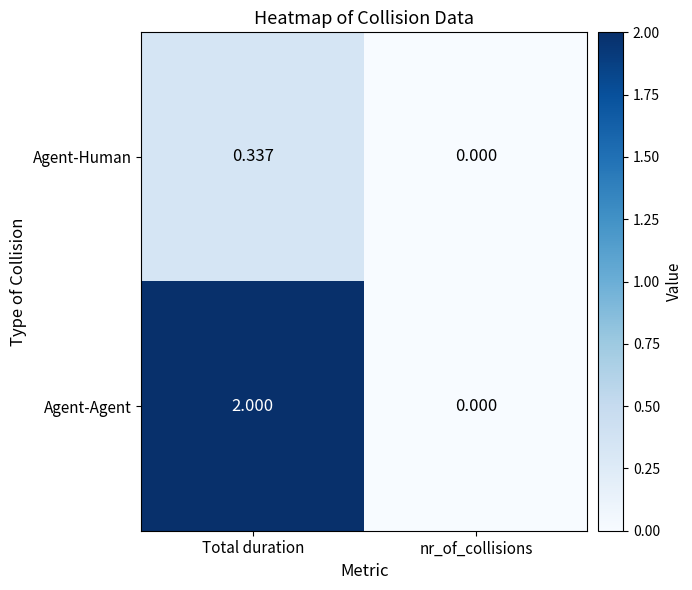

How many categories are shown in the chart?

2